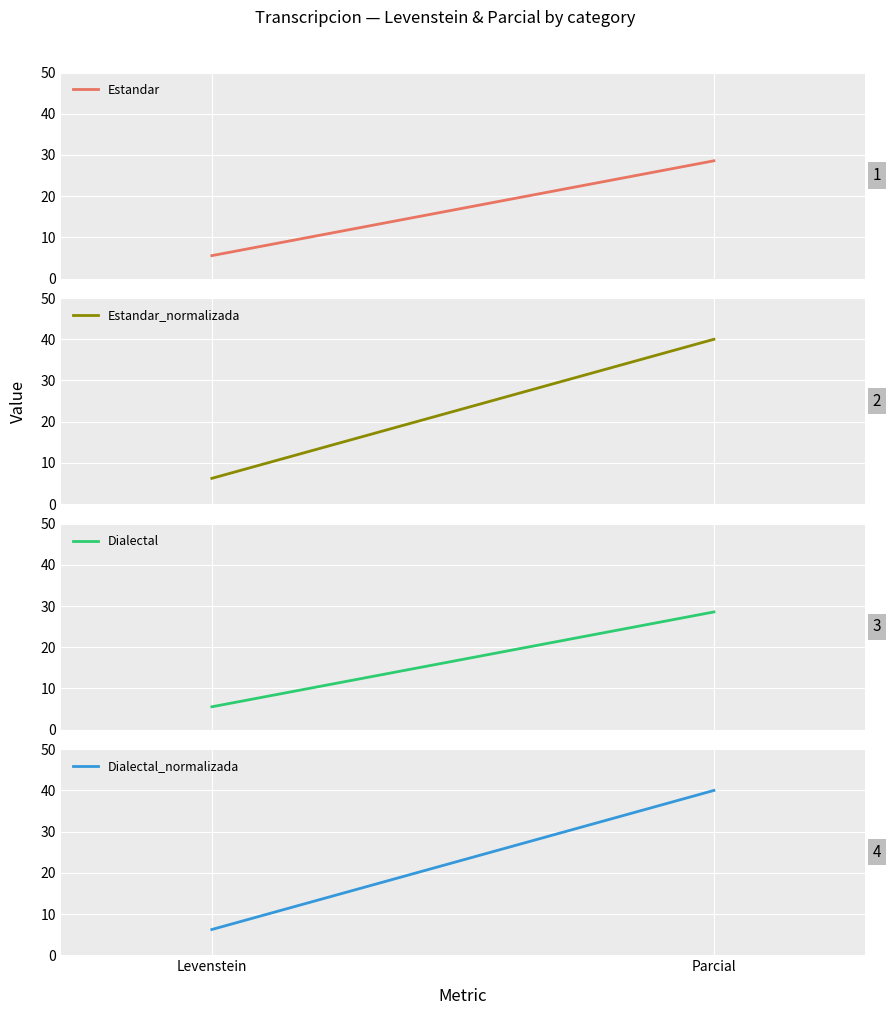

Which series has the largest range (max minus min)?

Estandar_normalizada